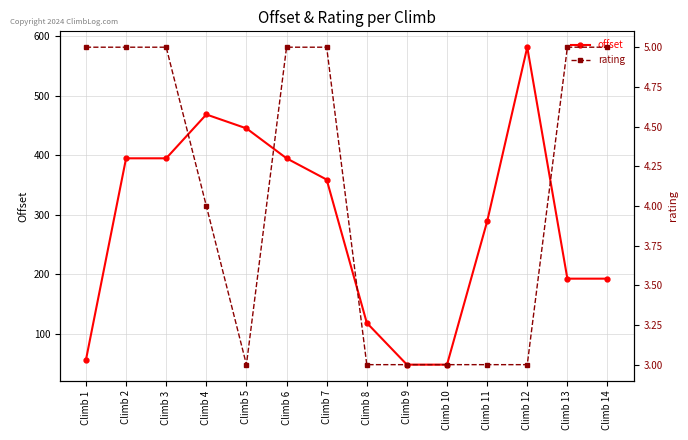

Rank the series by their maximum value, from highest to lowest.

offset, rating